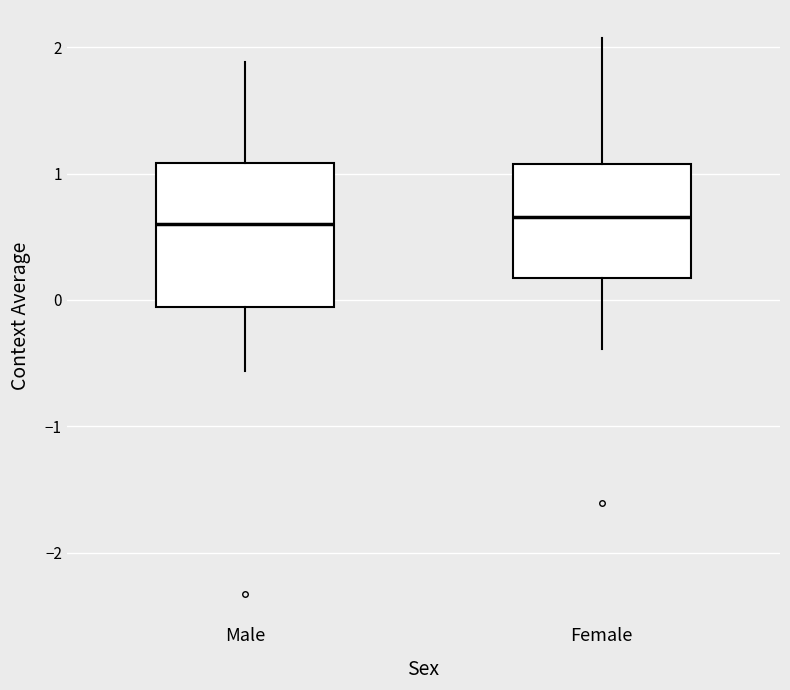

Where does the upper whisker of the box for Male end on the y-axis? The values are not printed on the chart, so give them approximately, as read against the axis.

1.9